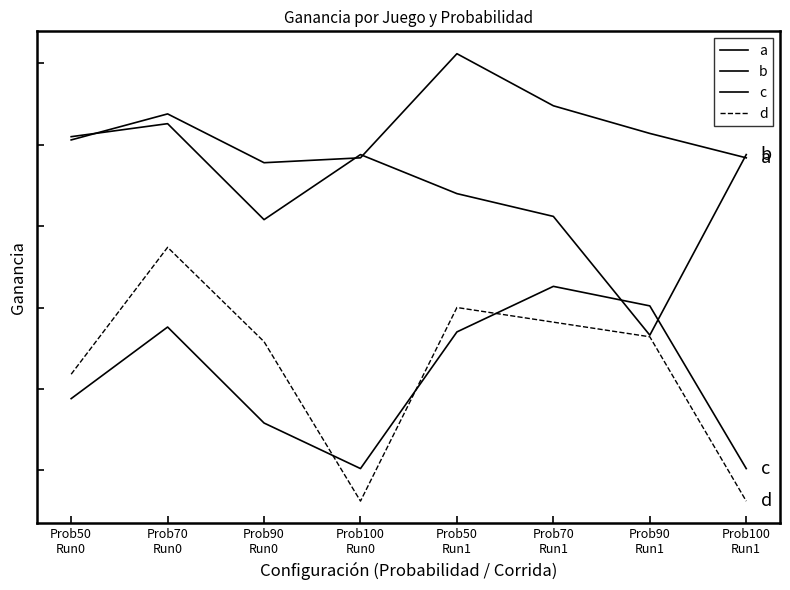

What is the difference between the b values at Prob90
Run1 and Prob90
Run0?

14200